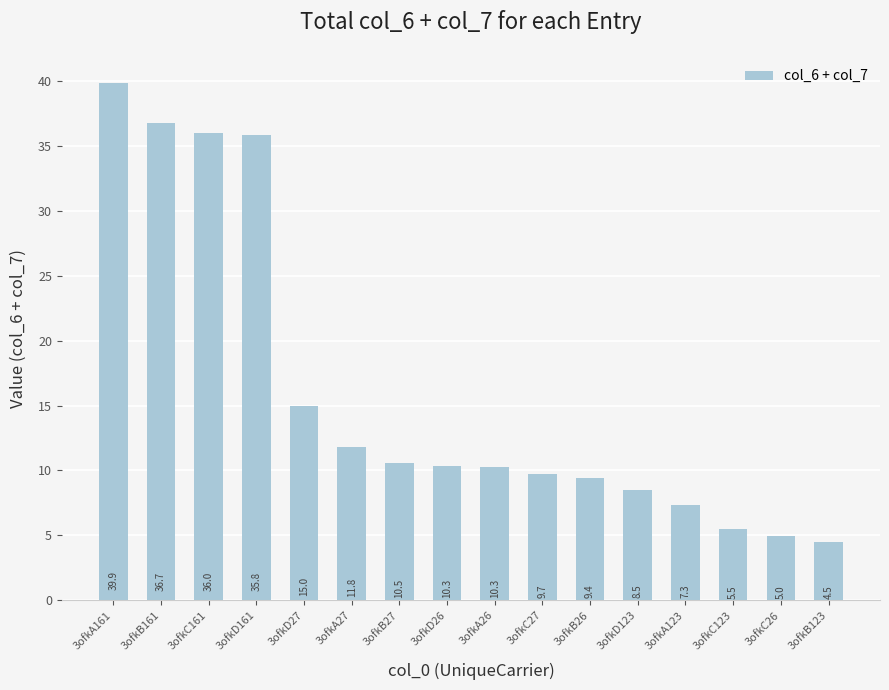

At which label is the value closest to 22?

3ofkD27